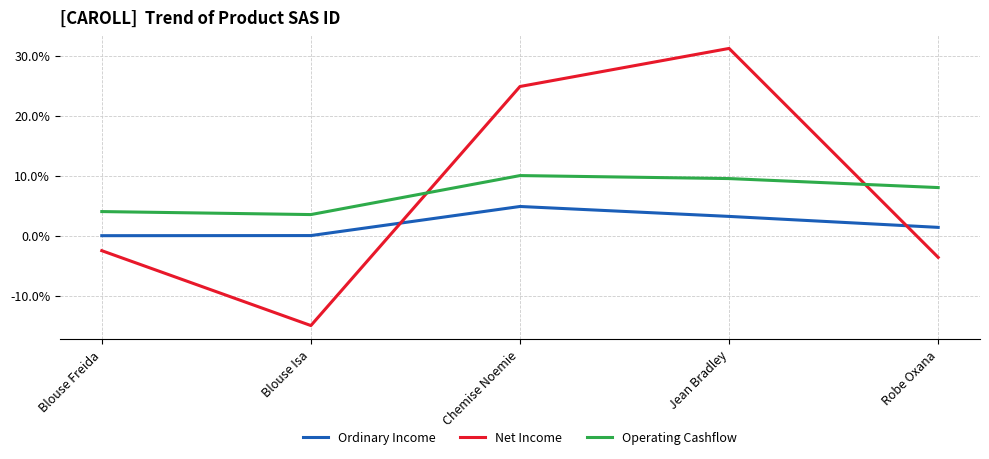

Between which two adjacent categories do Operating Cashflow and Net Income first intersect?

Blouse Isa and Chemise Noemie